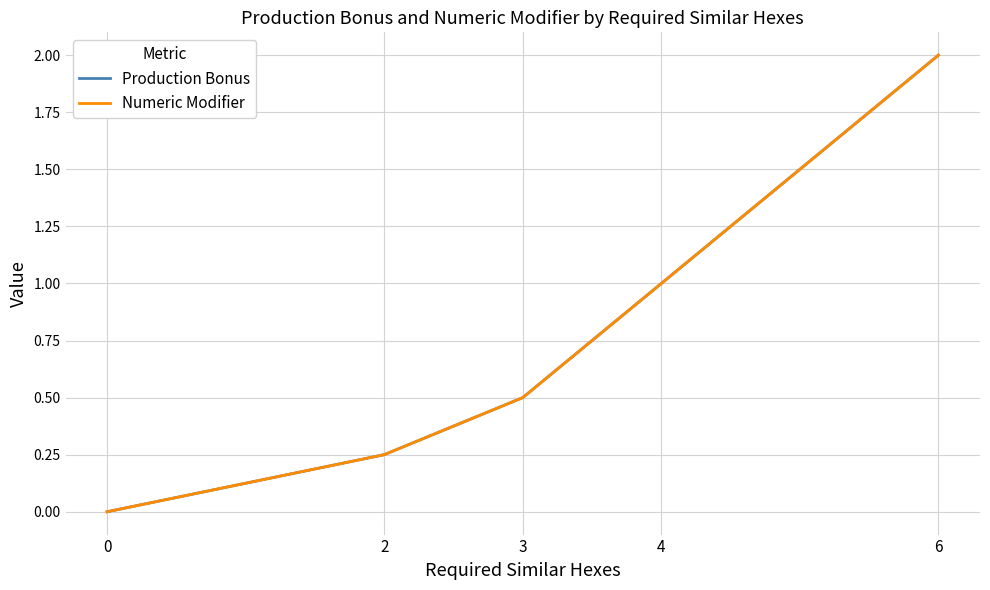

Does the chart display data point markers on the line(s)?

No